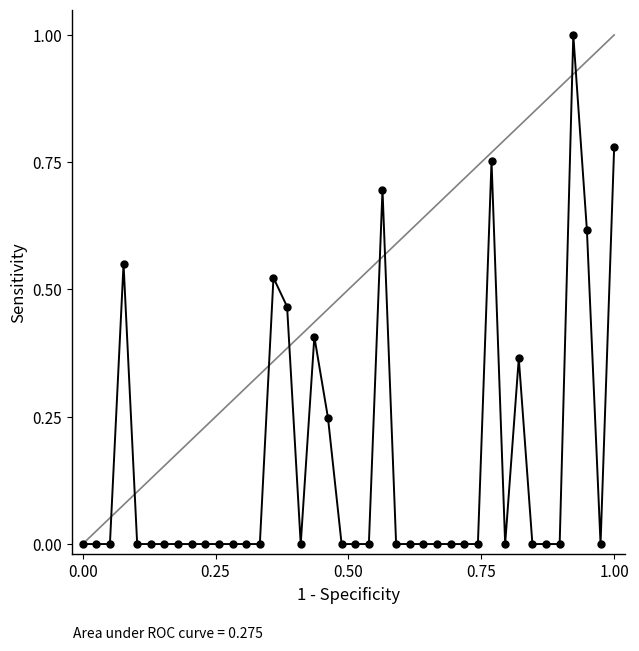

What is the maximum value shown in the chart?

1.0